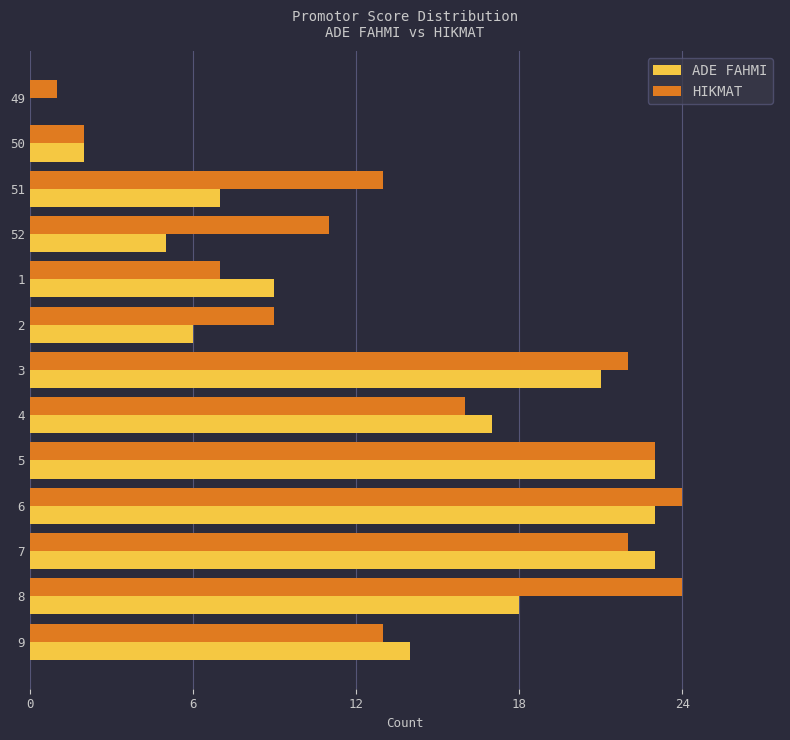

What value does the ADE FAHMI series have at 52?

5